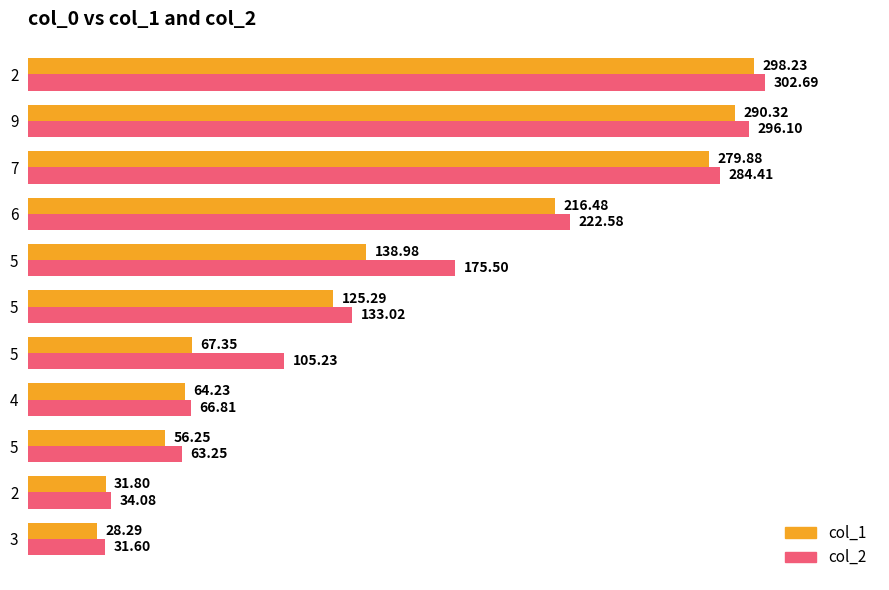

Count the number of categories in the chart.

11